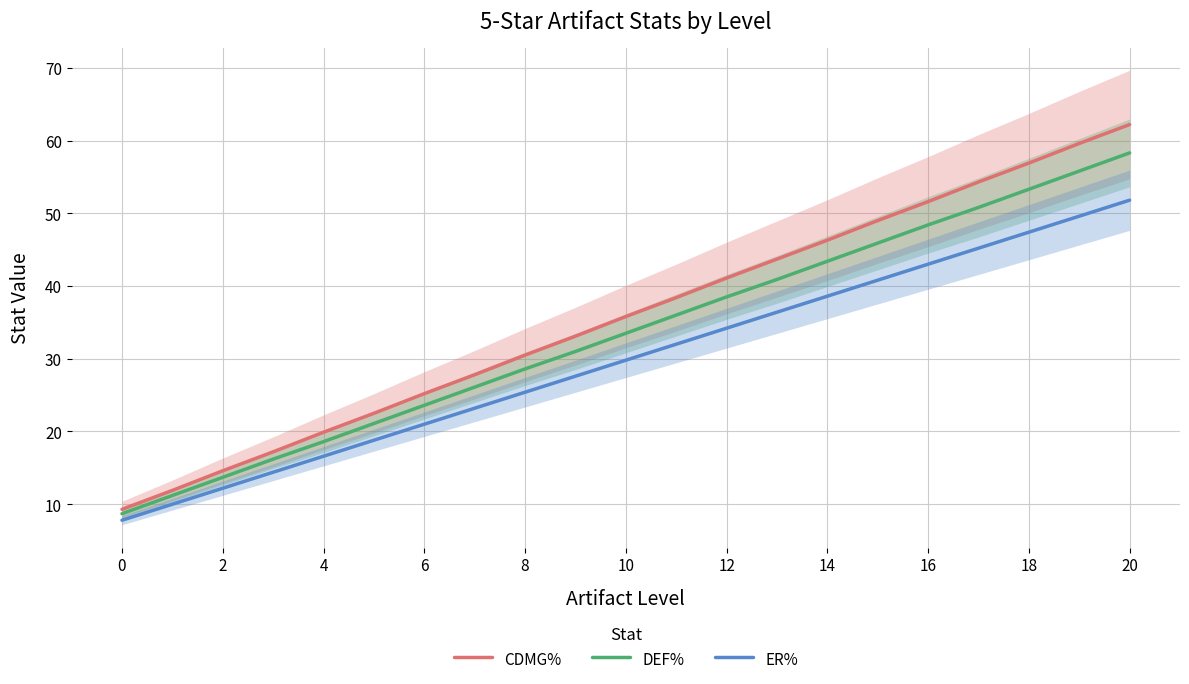

How many data points in DEF% are above 33?

11